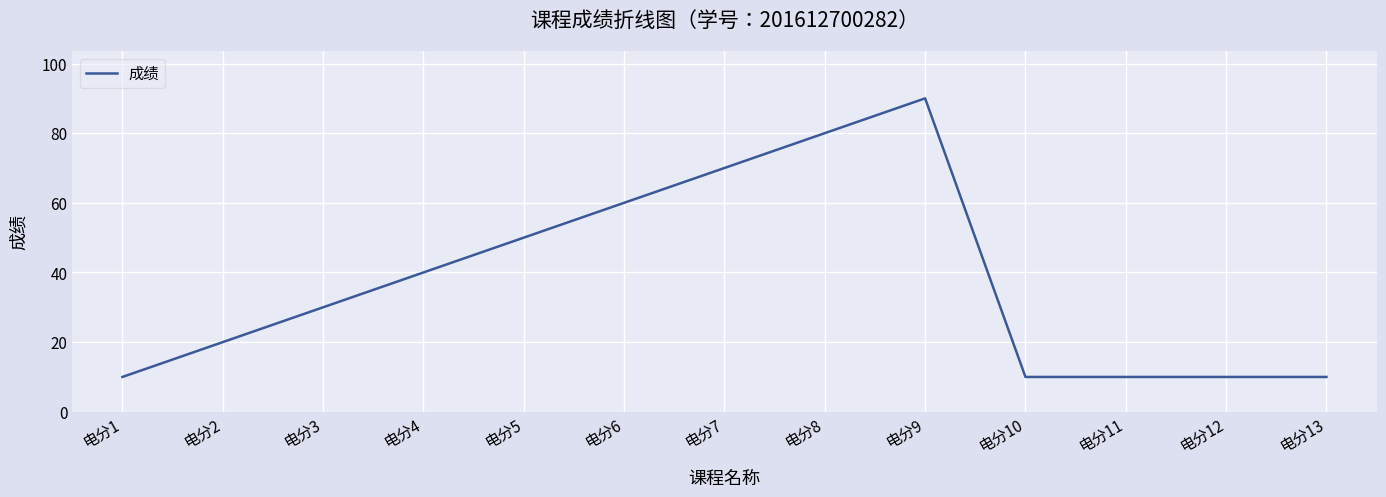

What value does the data have at 电分5, to the nearest 5?

50